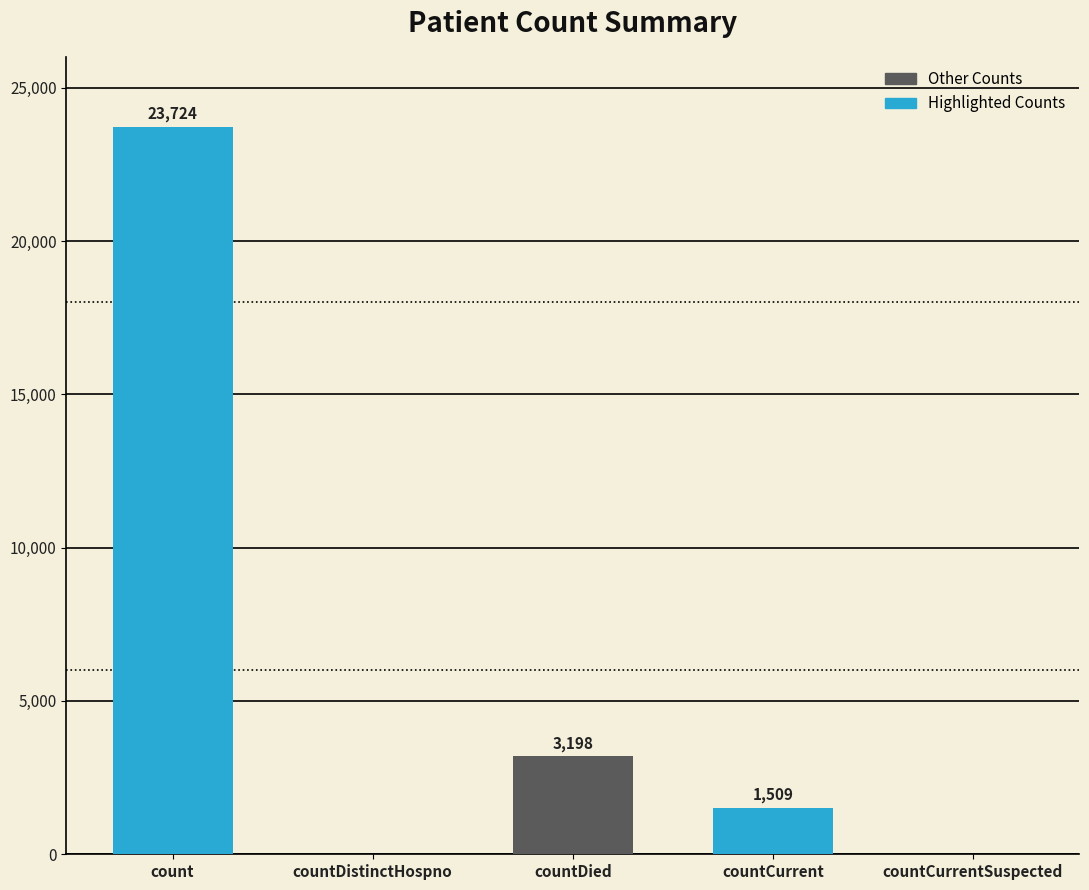

Are the bars grouped side by side (vs. stacked)?

No